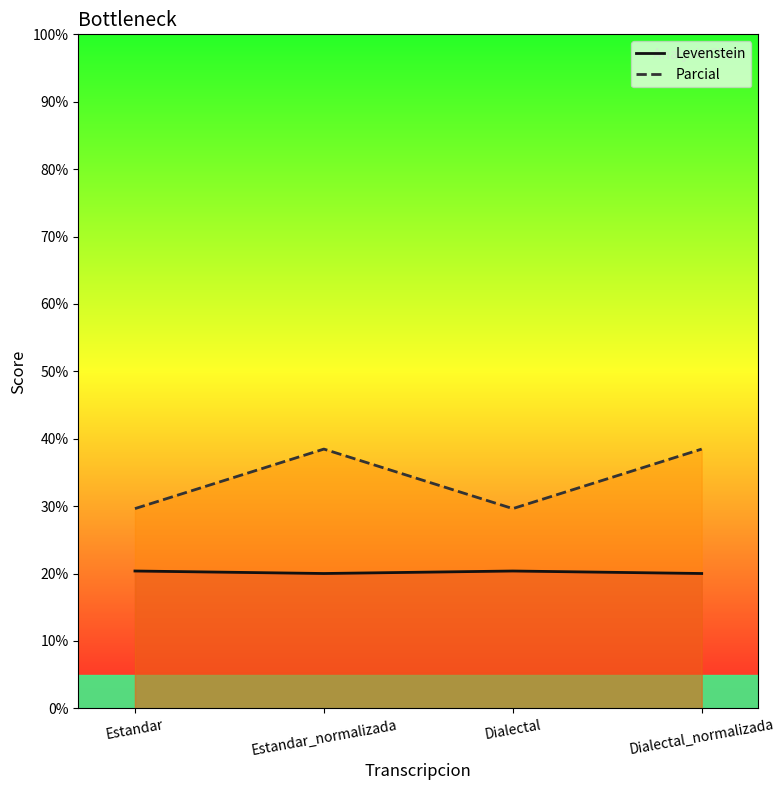

Reading right to left, extract all data points from this chart.

Levenstein: Dialectal_normalizada=20.0	Dialectal=20.4	Estandar_normalizada=20.0	Estandar=20.4
Parcial: Dialectal_normalizada=38.5	Dialectal=29.6	Estandar_normalizada=38.5	Estandar=29.6